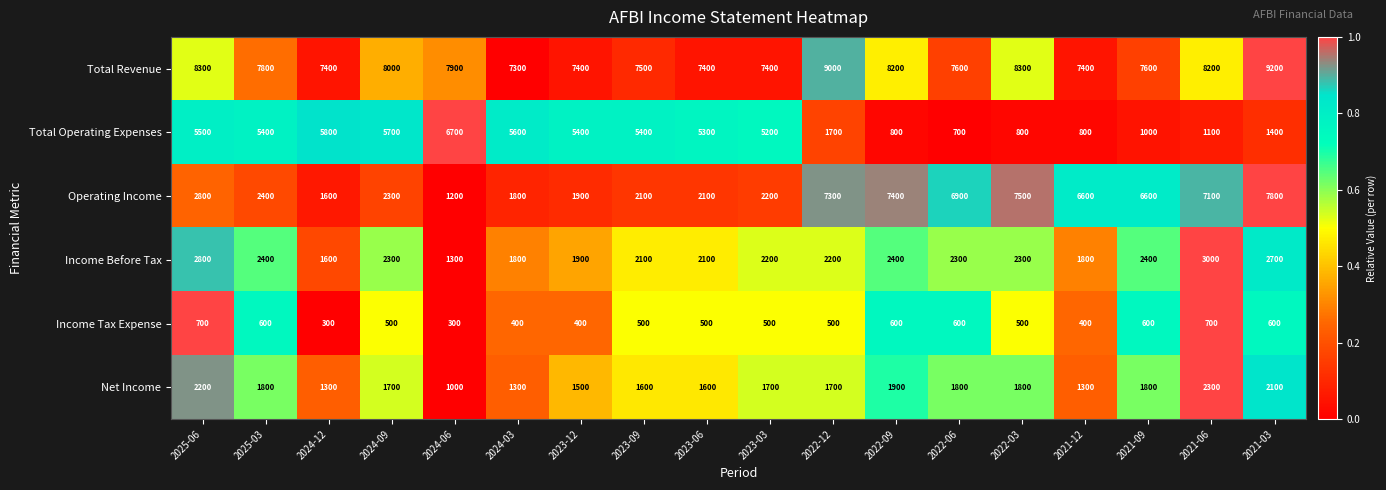

What is the difference between the highest and lowest values at 2021-09?

7000